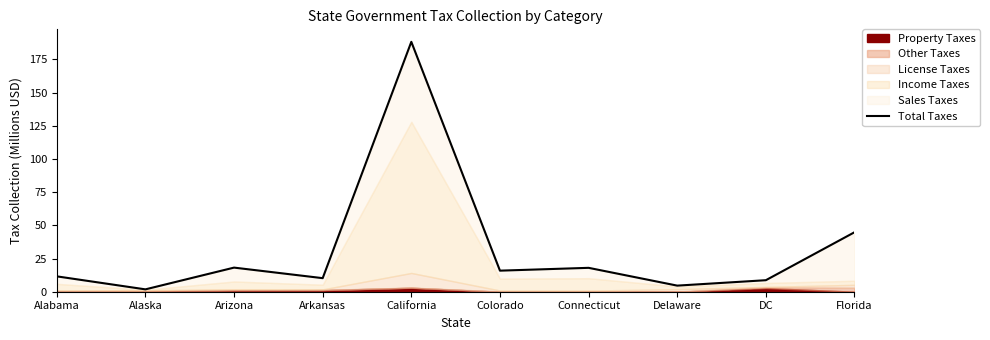

What is the value of the 8th point from the left?

4.6